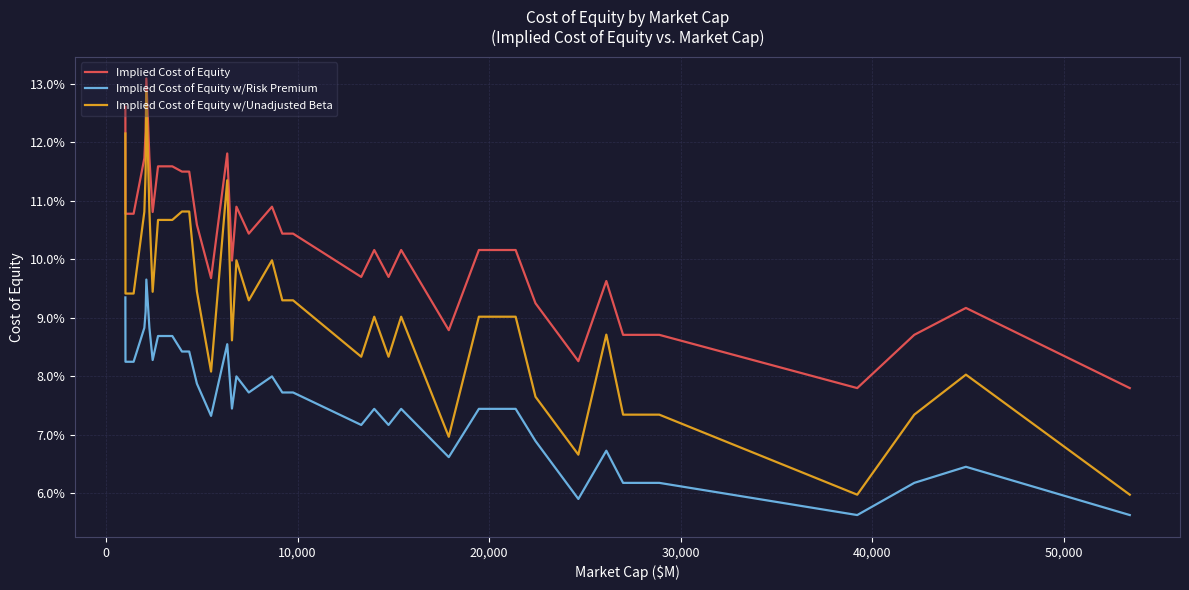

Reading right to left, list all the values displayed in this chart.

Implied Cost of Equity: 0.1	0.1	0.1	0.1	0.1	0.1	0.1	0.1	0.1	0.1	0.1	0.1	0.1	0.1	0.1	0.1	0.1	0.1	0.1	0.1	0.1	0.1	0.1	0.1	0.1	0.1	0.1	0.1	0.1	0.1	0.1	0.1	0.1	0.1	0.1	0.1	0.1	0.1	0.1
Implied Cost of Equity w/Risk Premium: 0.1	0.1	0.1	0.1	0.1	0.1	0.1	0.1	0.1	0.1	0.1	0.1	0.1	0.1	0.1	0.1	0.1	0.1	0.1	0.1	0.1	0.1	0.1	0.1	0.1	0.1	0.1	0.1	0.1	0.1	0.1	0.1	0.1	0.1	0.1	0.1	0.1	0.1	0.1
Implied Cost of Equity w/Unadjusted Beta: 0.1	0.1	0.1	0.1	0.1	0.1	0.1	0.1	0.1	0.1	0.1	0.1	0.1	0.1	0.1	0.1	0.1	0.1	0.1	0.1	0.1	0.1	0.1	0.1	0.1	0.1	0.1	0.1	0.1	0.1	0.1	0.1	0.1	0.1	0.1	0.1	0.1	0.1	0.1